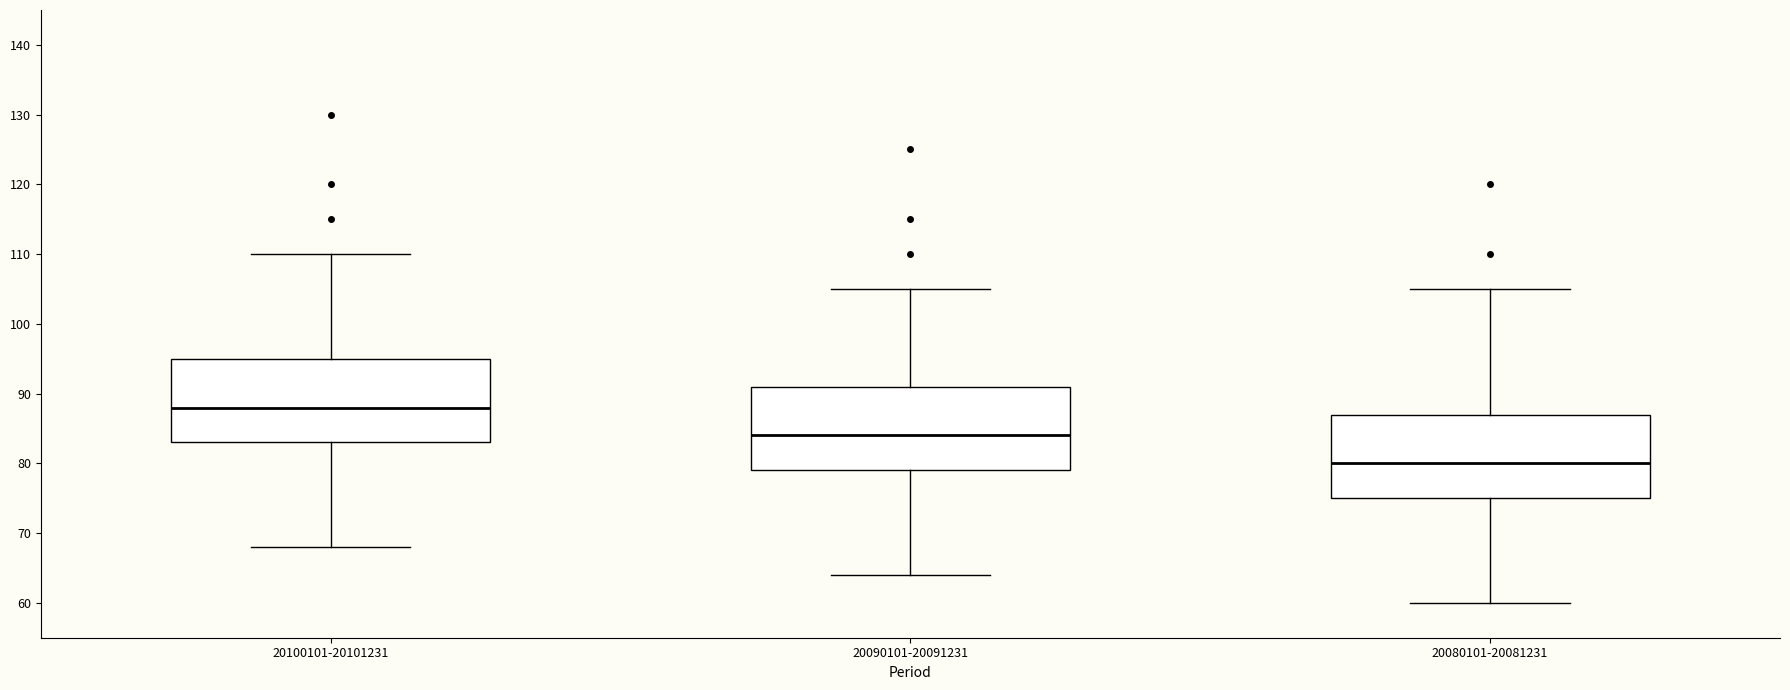

Where is the upper edge of the box for 20090101-20091231 on the y-axis? The values are not printed on the chart, so give them approximately, as read against the axis.

91